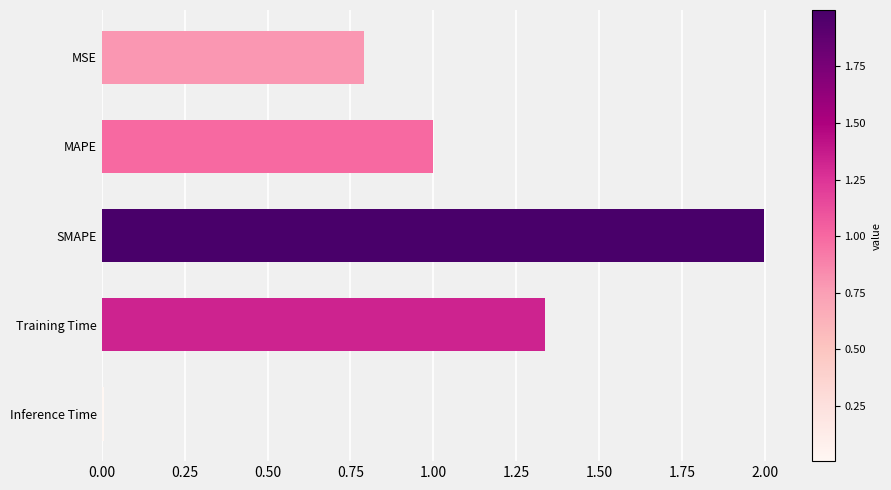

At which label is the value closest to 1?

MAPE